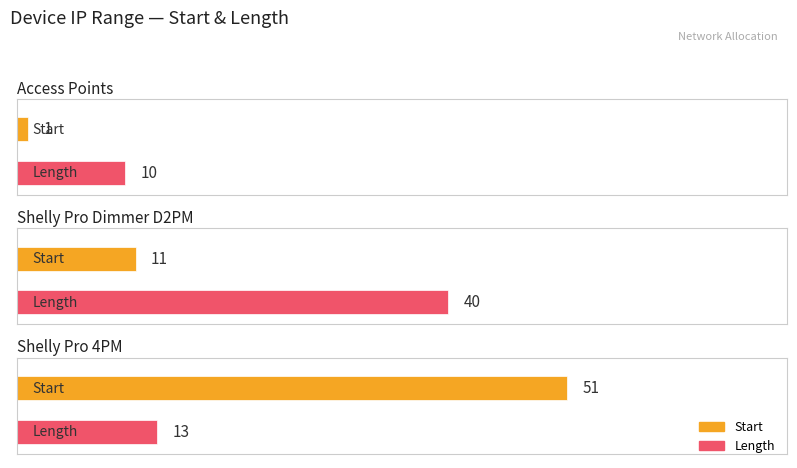

What is the highest value of the Start series?

51